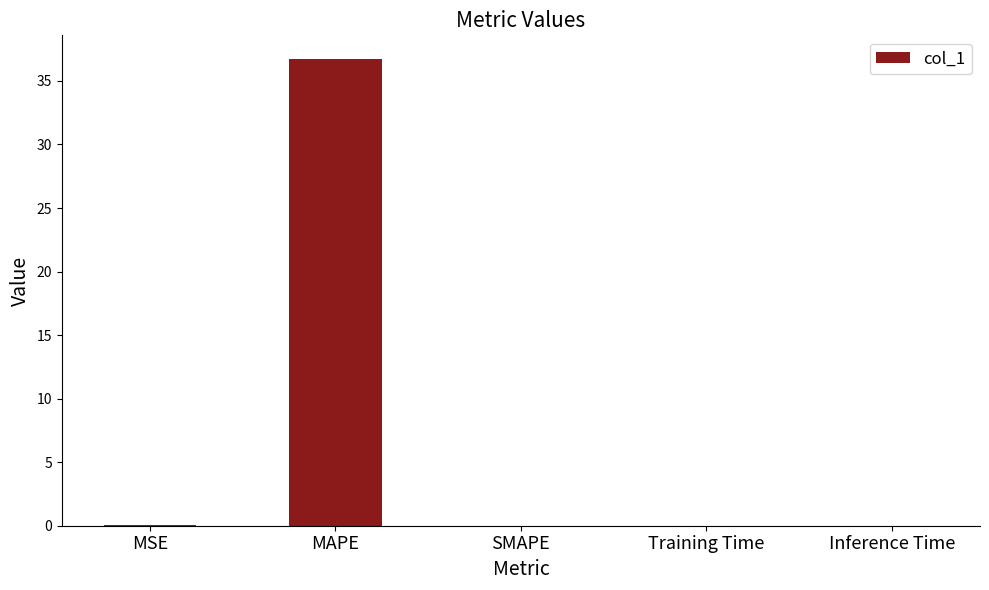

Between MAPE and Inference Time, which is larger?

MAPE